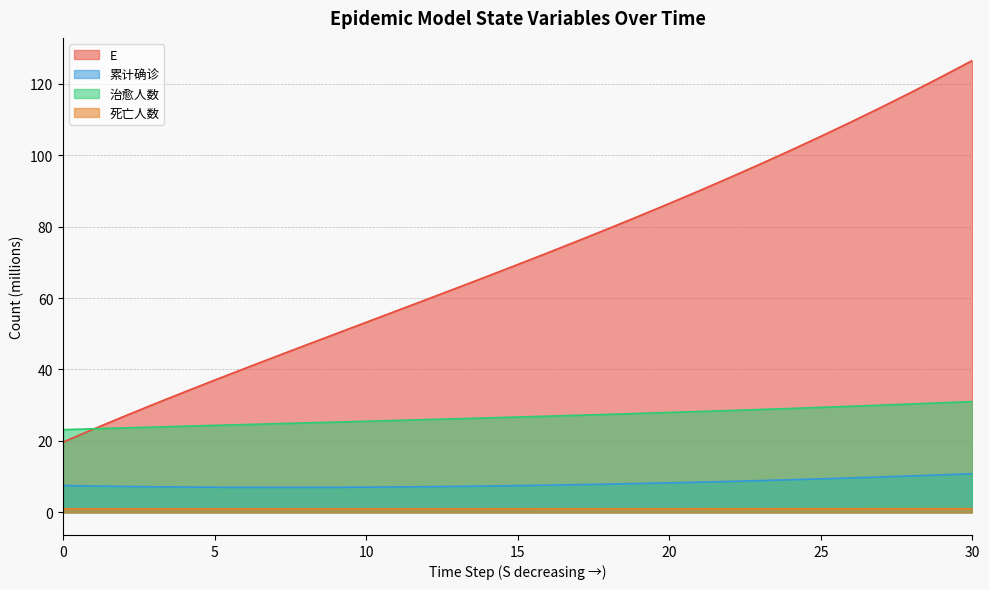

True or false: E and 死亡人数 intersect in this chart.

False